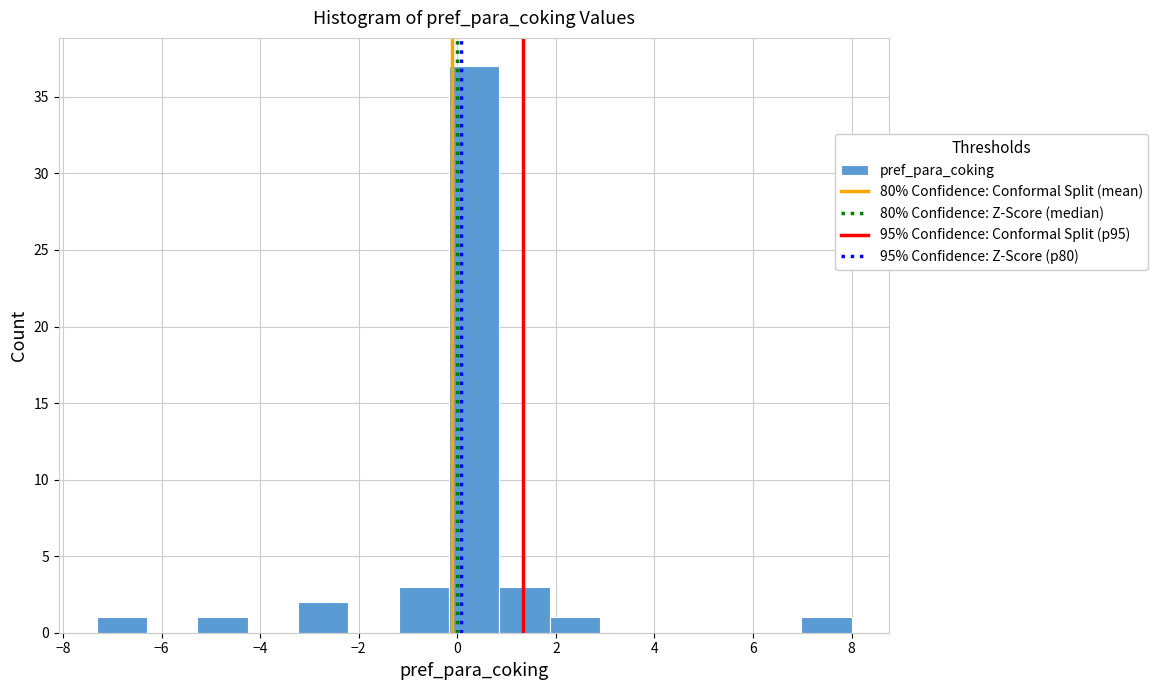

Which range on the x-axis has the tallest bar?

-0.2 to 0.8